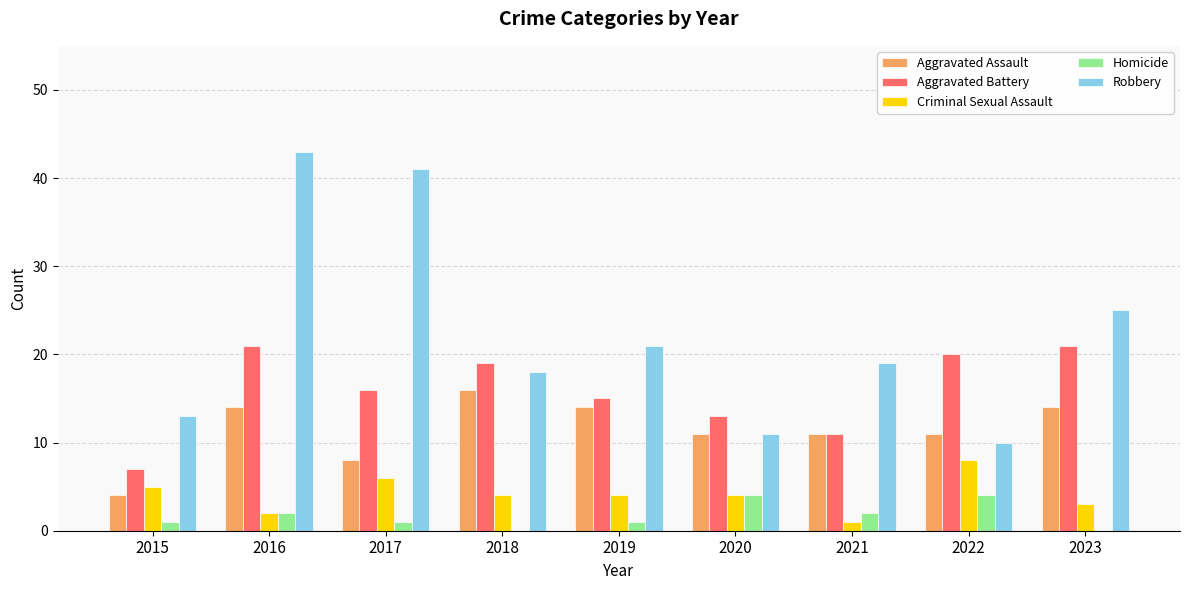

Reading left to right, what are all the values shown in this chart?

Aggravated Assault: 4	14	8	16	14	11	11	11	14
Aggravated Battery: 7	21	16	19	15	13	11	20	21
Criminal Sexual Assault: 5	2	6	4	4	4	1	8	3
Homicide: 1	2	1	0	1	4	2	4	0
Robbery: 13	43	41	18	21	11	19	10	25